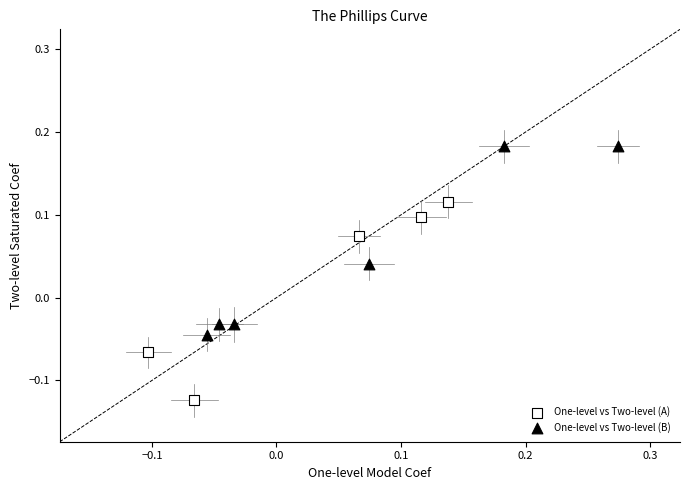

Which series contains the lowest Y value?

One-level vs Two-level (A)